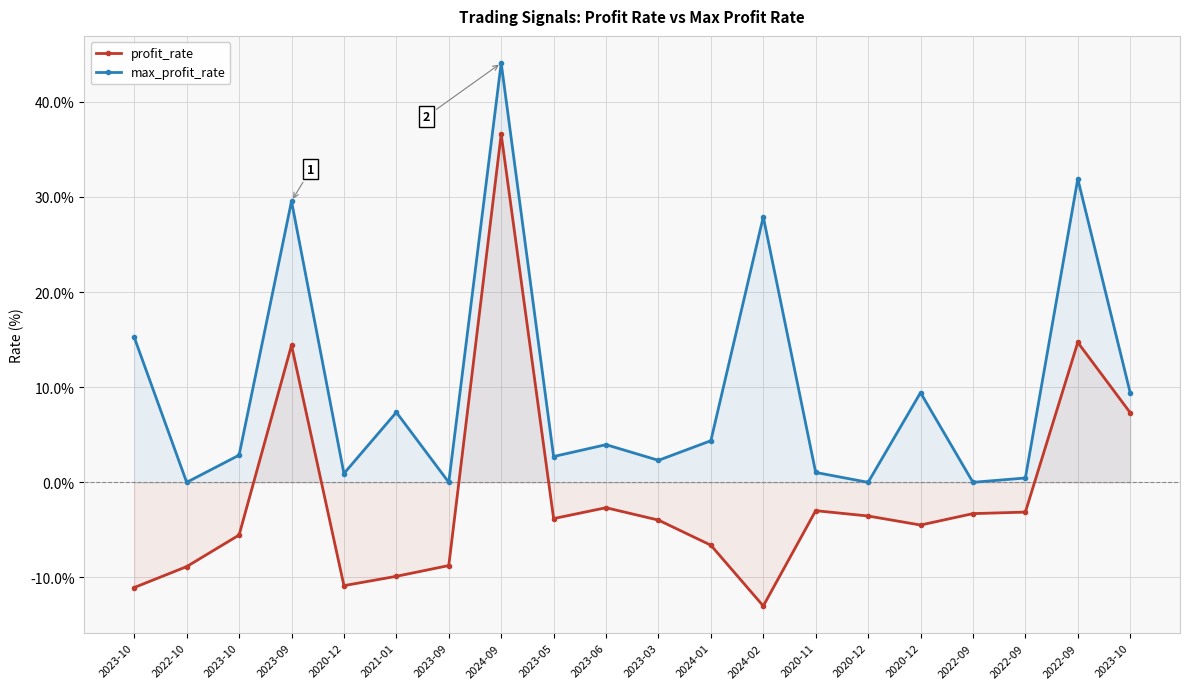

At which label does profit_rate reach its peak?

2024-09